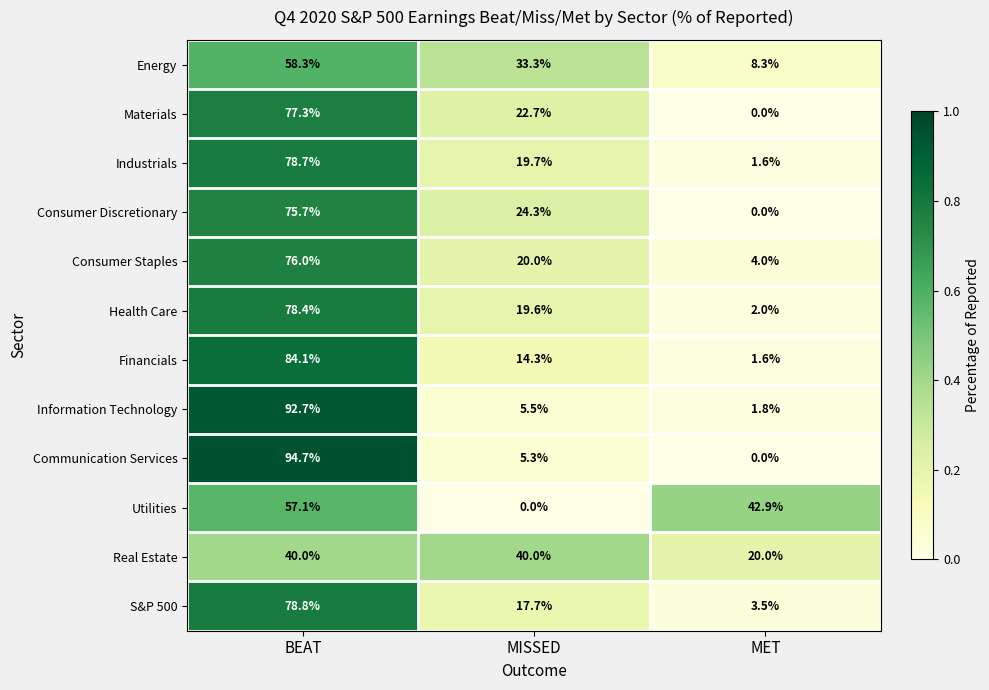

At which category is the sum across all series the highest?

BEAT